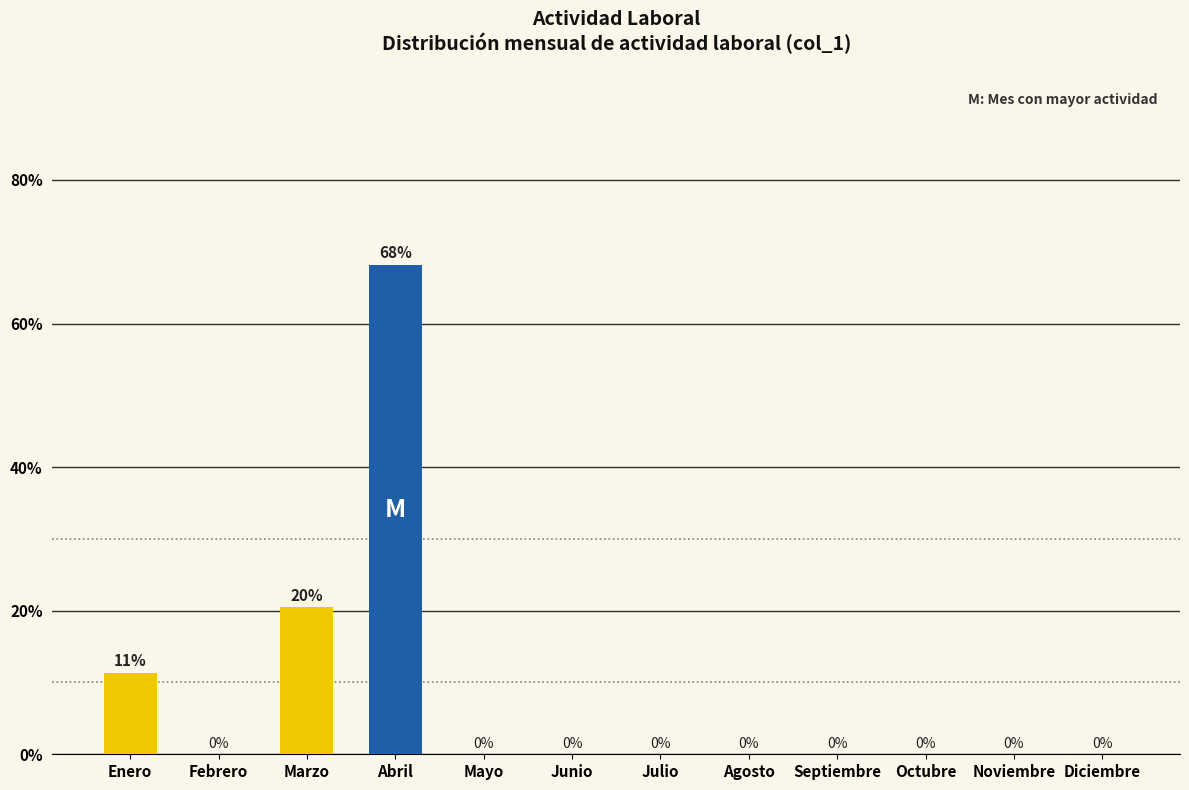

Read the value at Marzo.

20.5